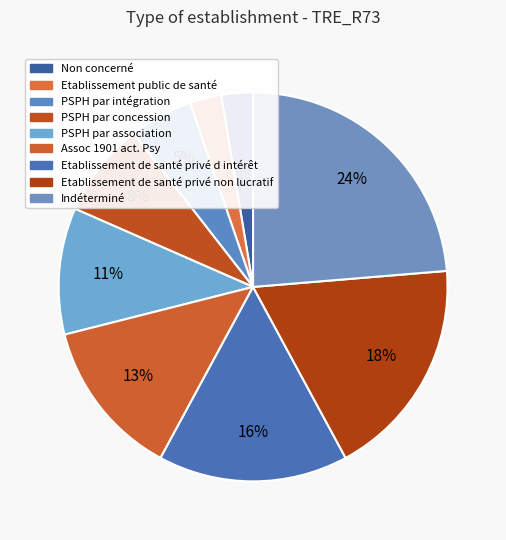

Rank the categories by value from highest to lowest.

Indéterminé, Etablissement de santé privé non lucratif, Etablissement de santé privé d intérêt, Assoc 1901 act. Psy, PSPH par association, PSPH par concession, PSPH par intégration, Etablissement public de santé, Non concerné